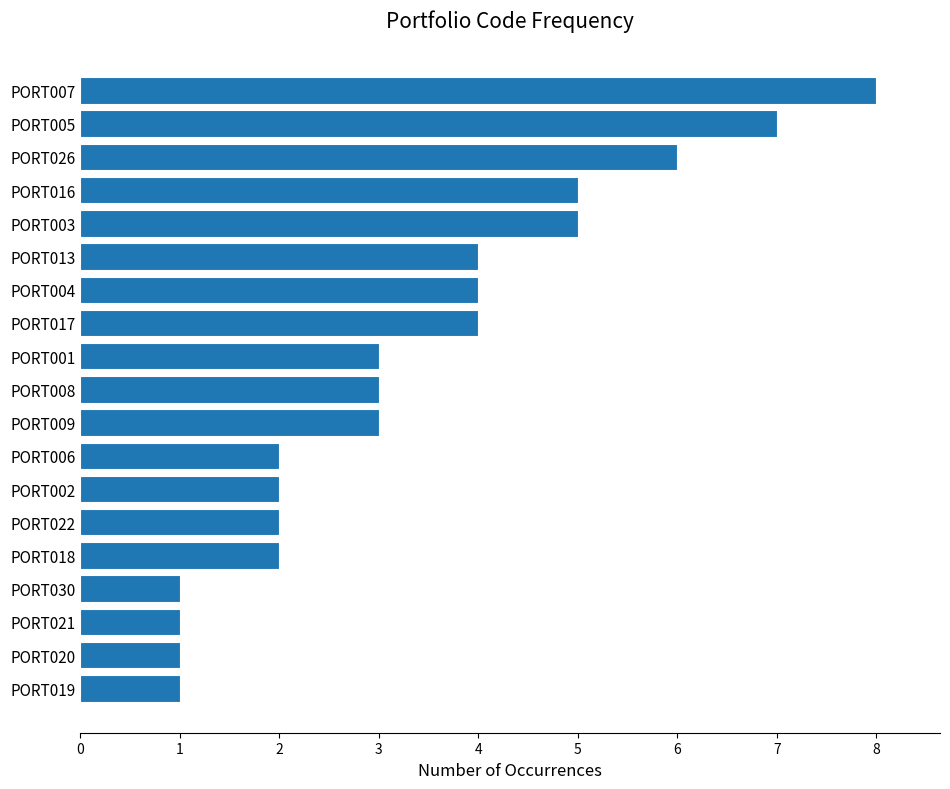

How many data points does each series have?

19